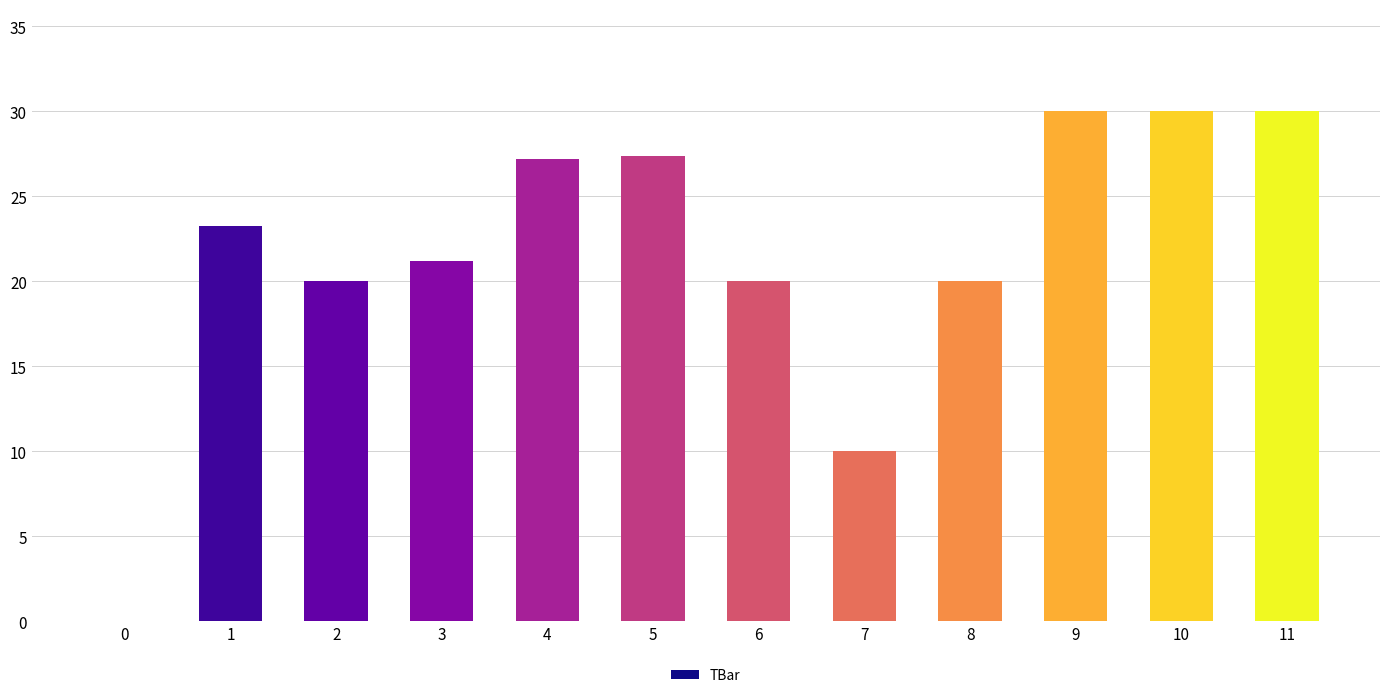

How many data points are above 23?

6